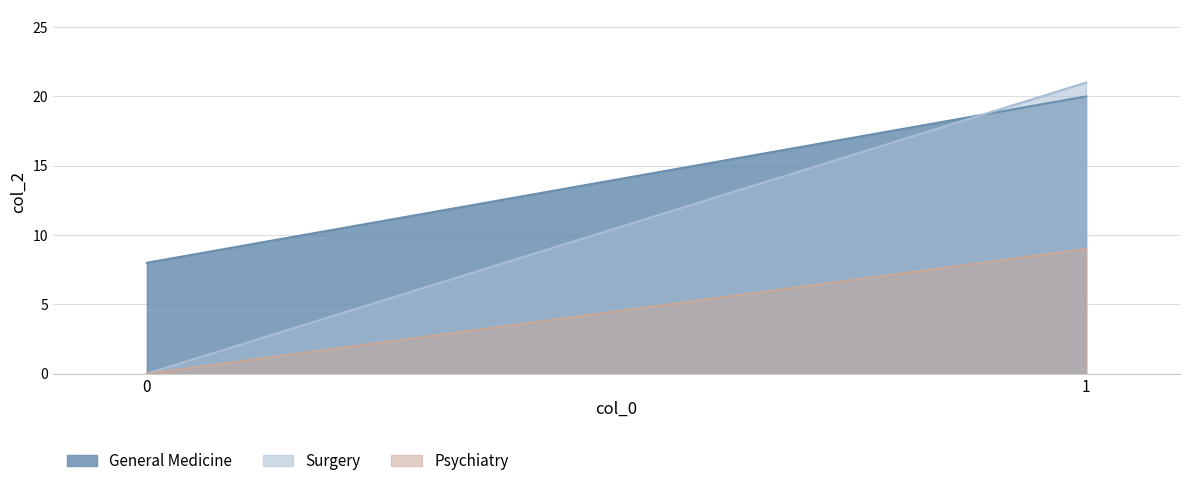

What is the spread (max minus min) of values at 0?

8